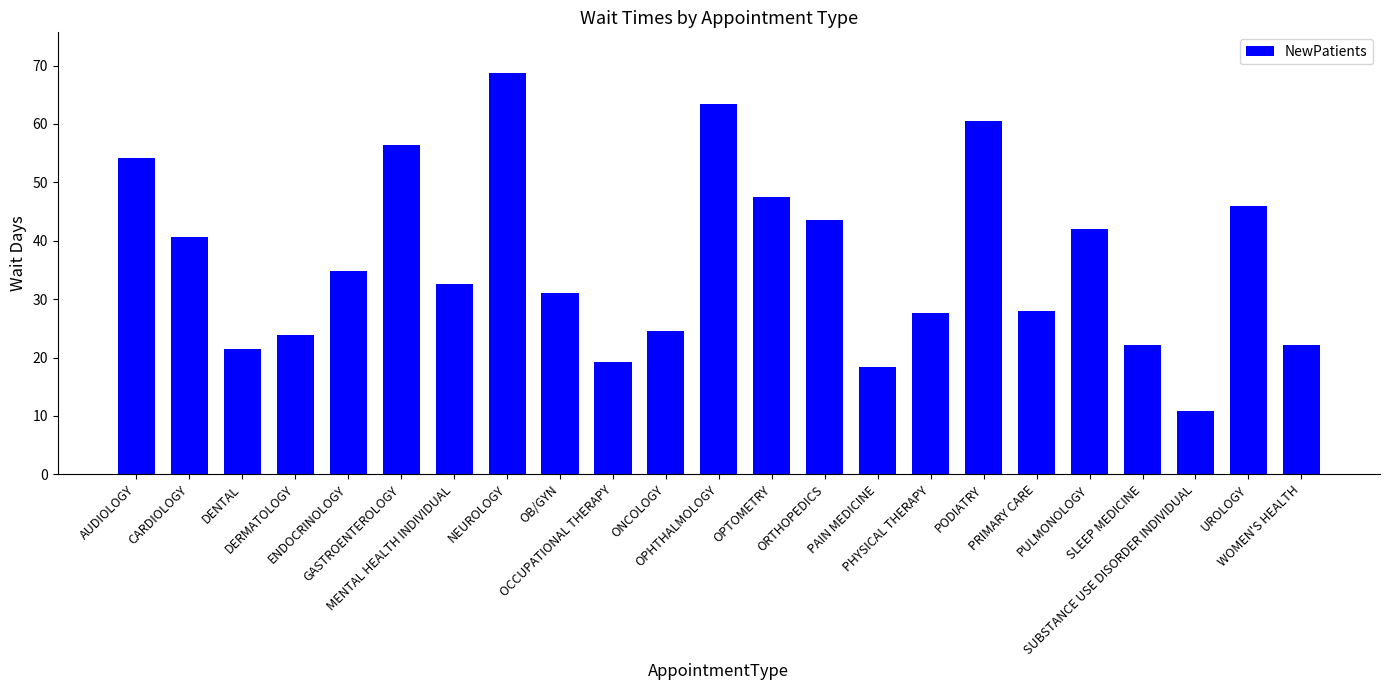

Is it true that the value at MENTAL HEALTH INDIVIDUAL is 22.4?

False